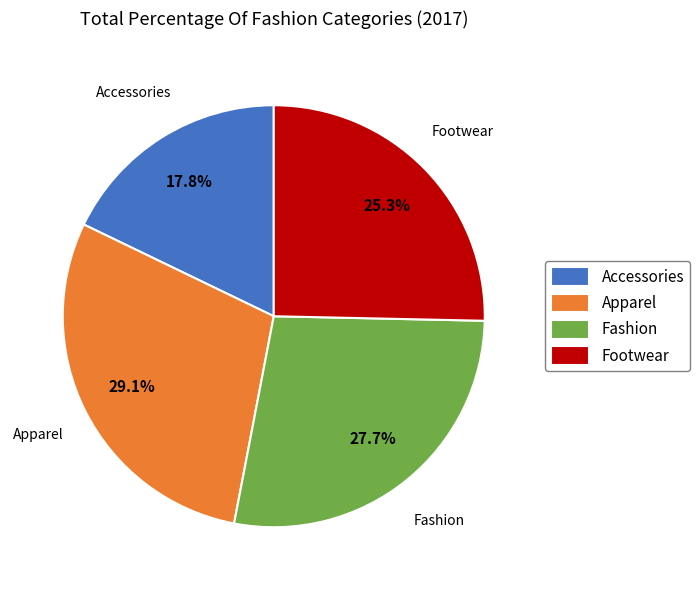

What percentage is the Fashion slice, to the nearest percent?

28%